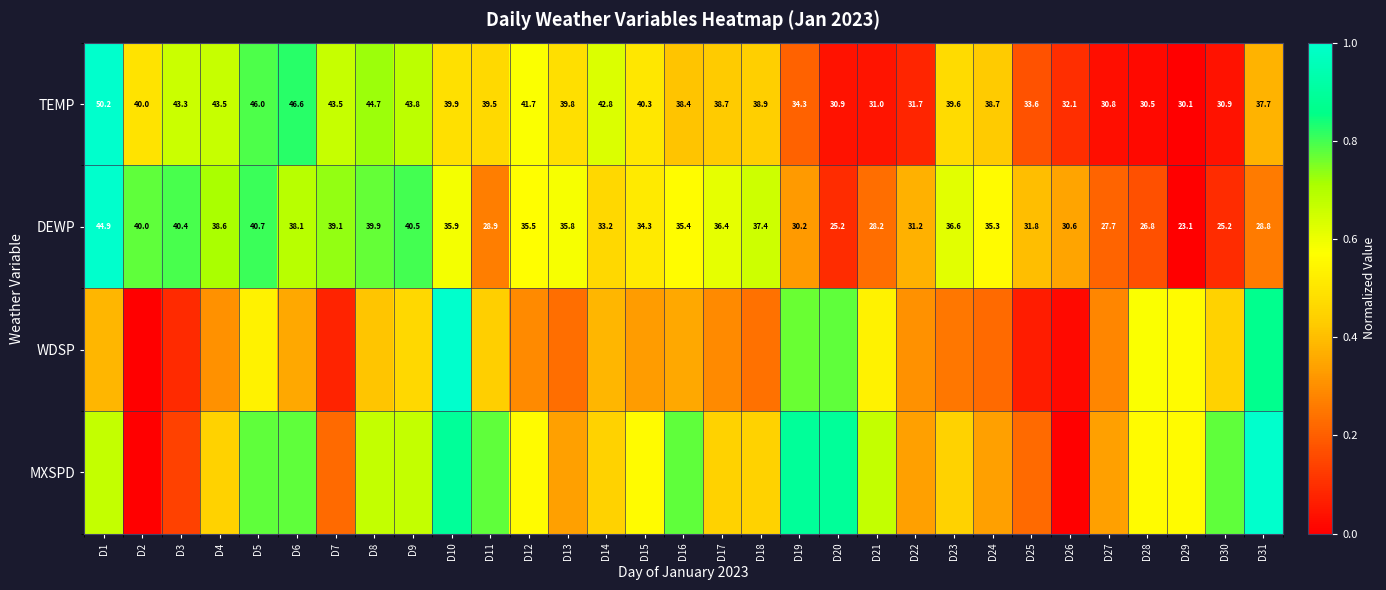

Is the value of TEMP at D22 greater than the value of DEWP at D10?

No